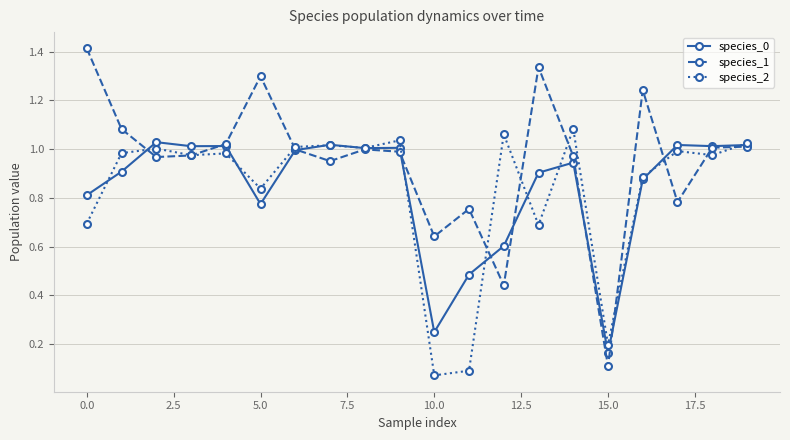

Which series has the largest total across all categories?

species_1